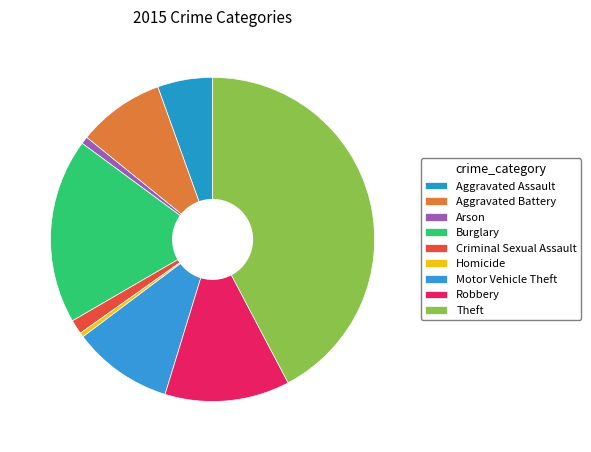

Is the sum of Burglary and Aggravated Battery greater than half?

No